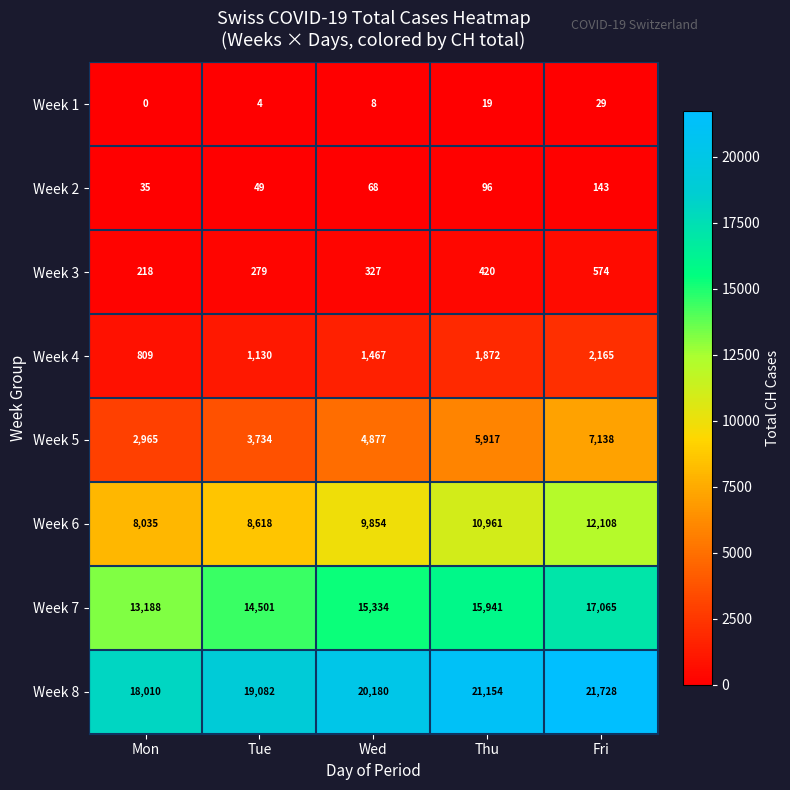

Is it true that Week 2 equals 120 at Wed?

False